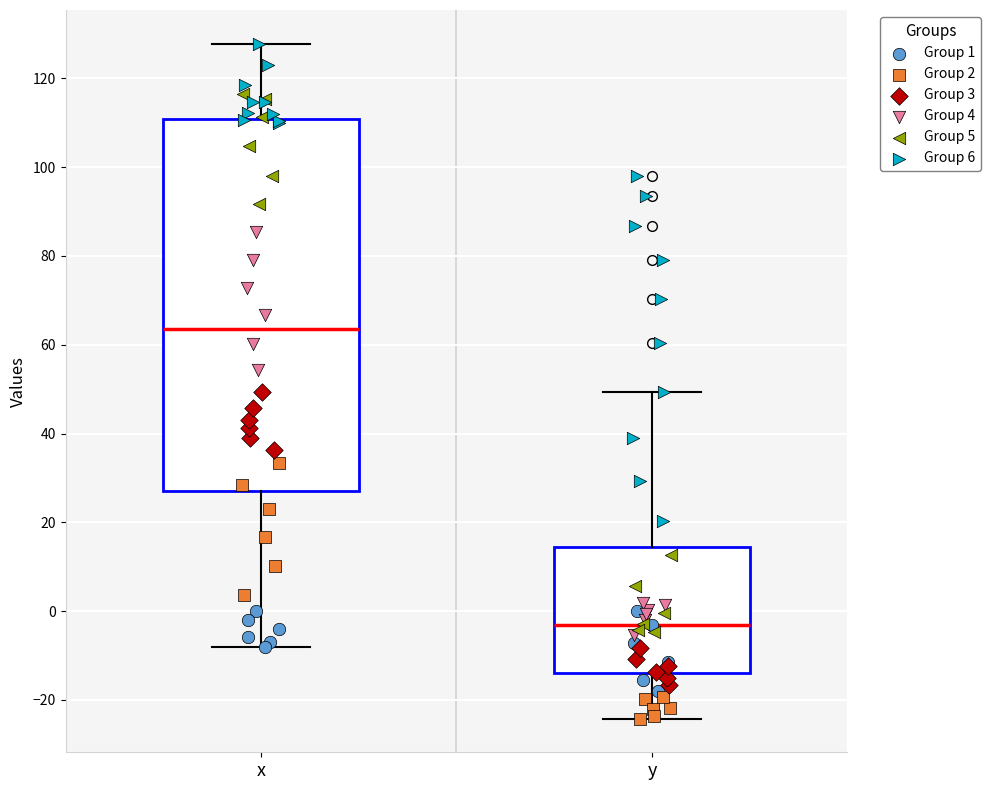

Comparing the boxes themselves (not the whiskers), which one is the tallest?

x